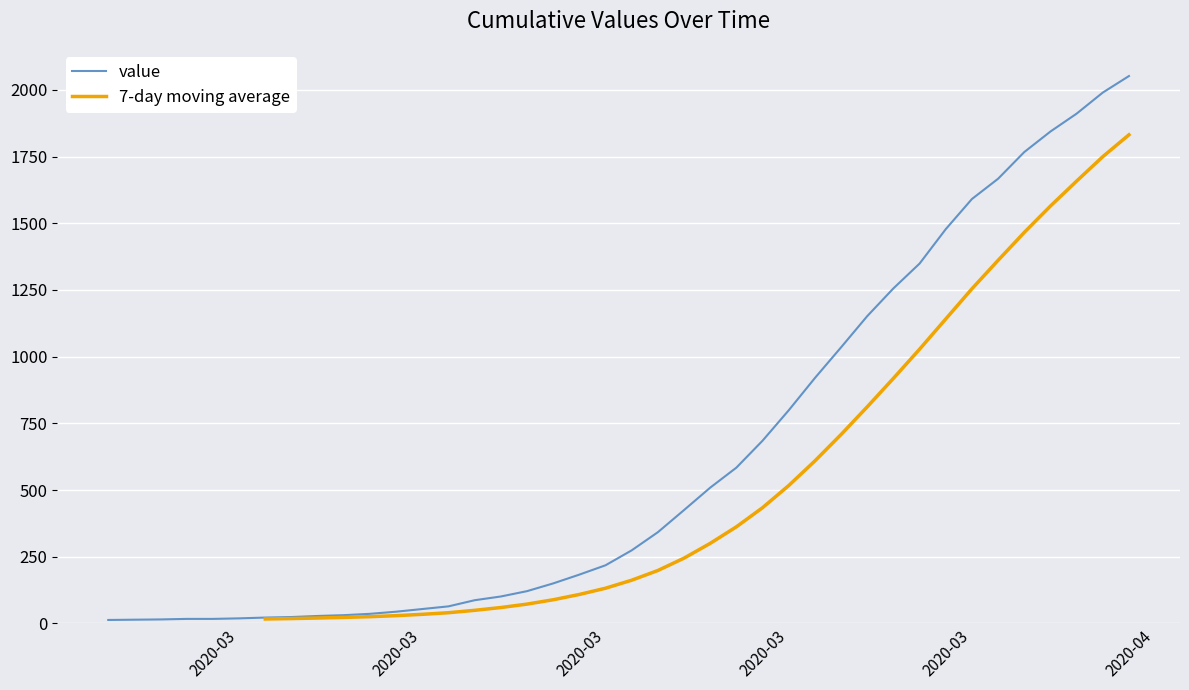

Is it true that 7-day moving average equals 27.8 at 16?

False